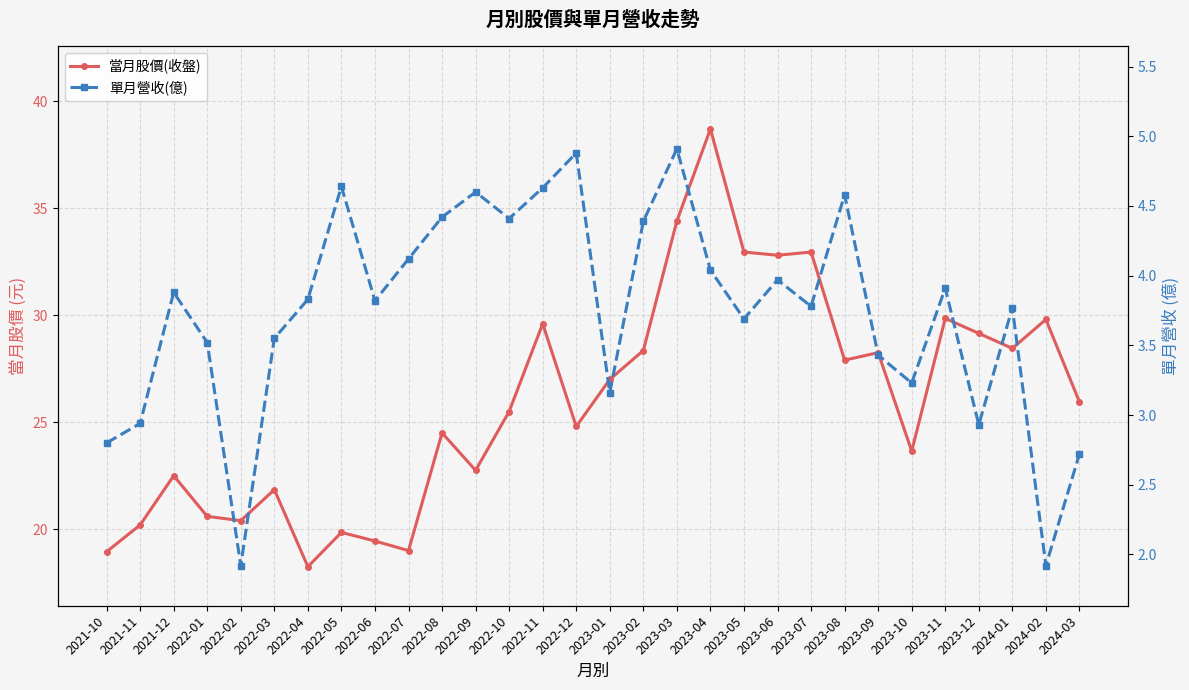

How many lines are shown in the chart?

2